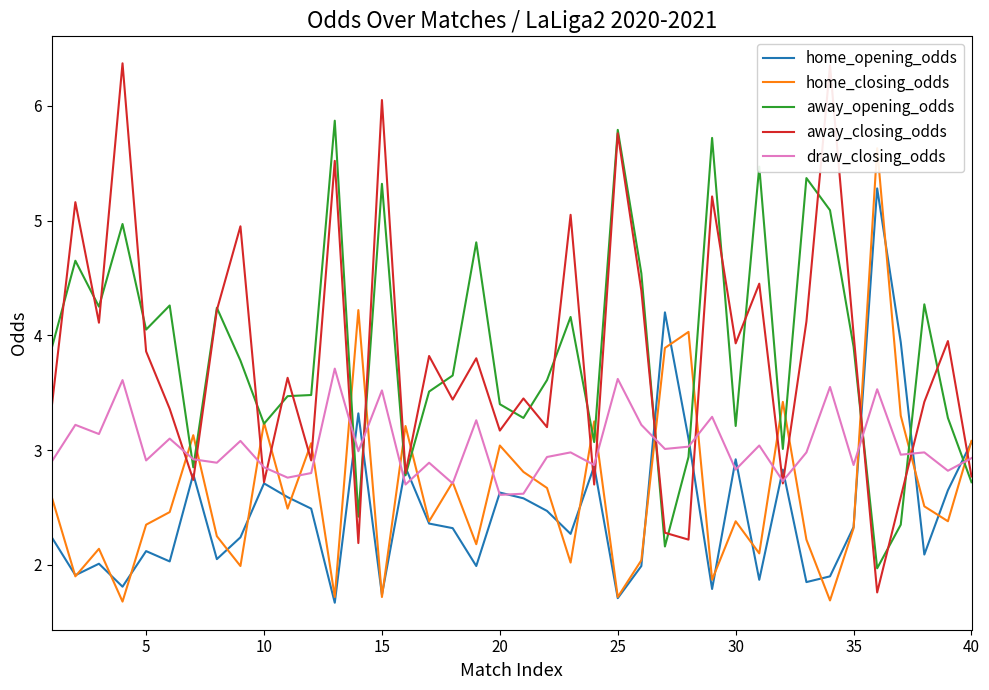

After their last crossing, which series has the higher values: away_opening_odds or home_opening_odds?

home_opening_odds